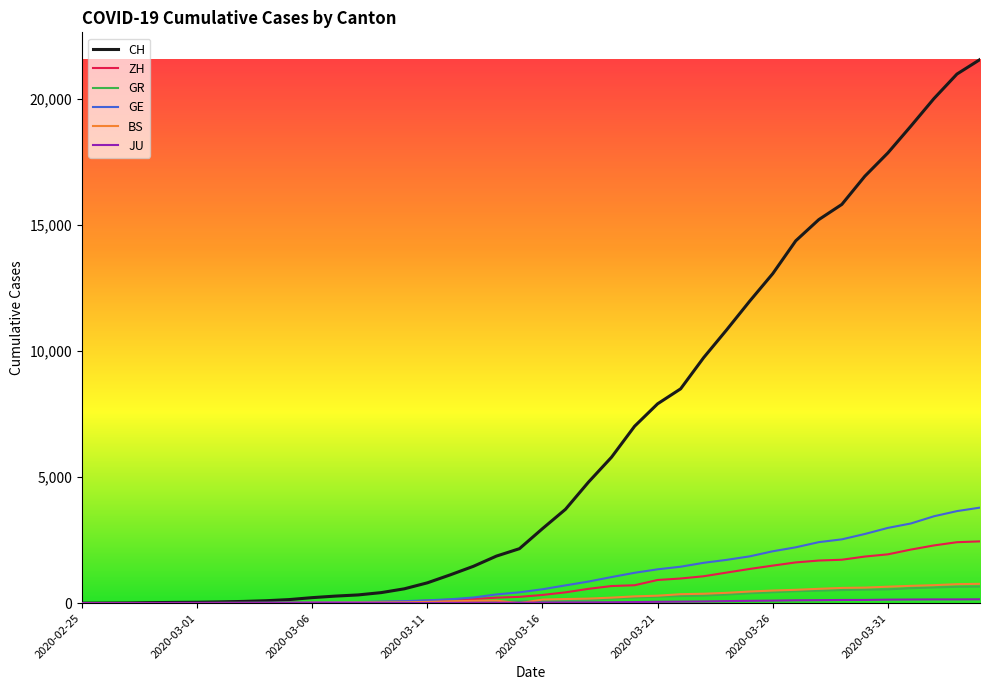

Which series has the largest range (max minus min)?

CH